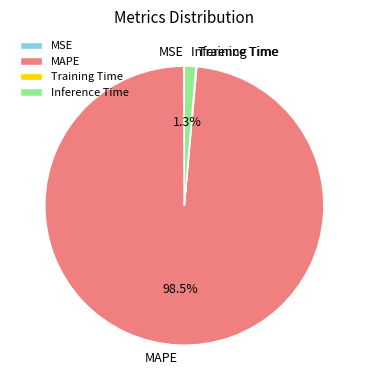

Which slice is the largest?

MAPE